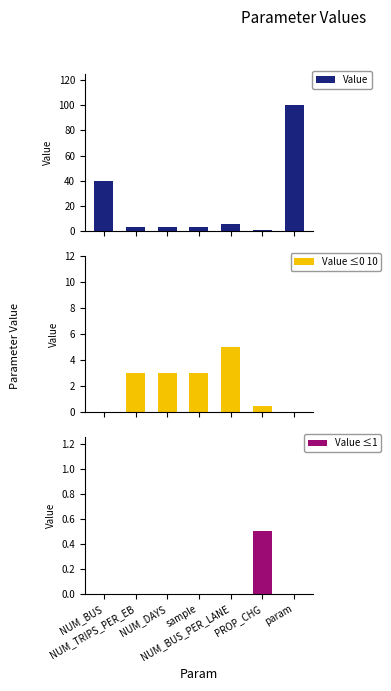

What is the value of the Value bar at the 4th from the left?

3.0